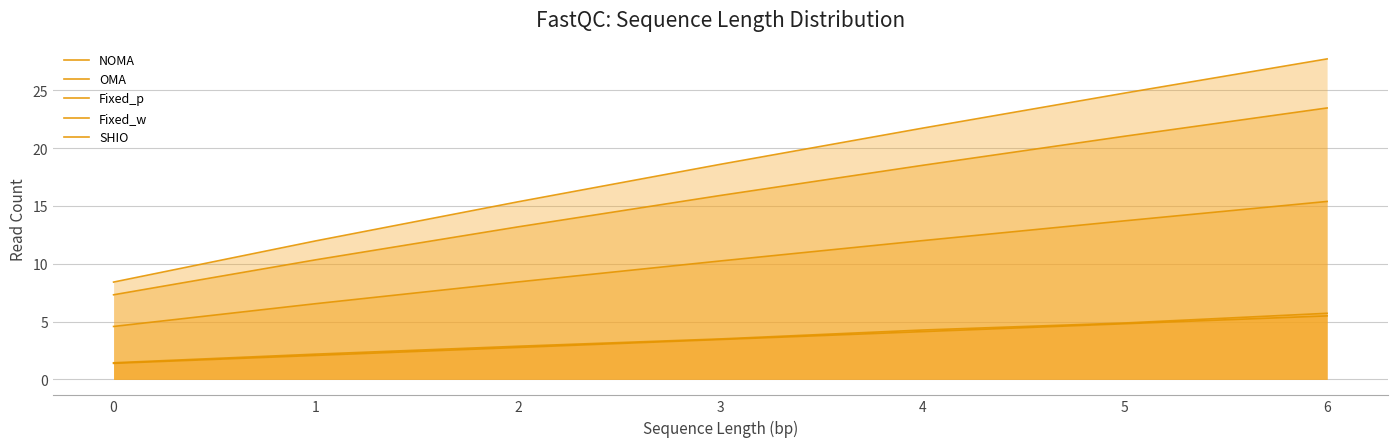

What is the difference between the second highest and second lowest values in the OMA series?

10.7